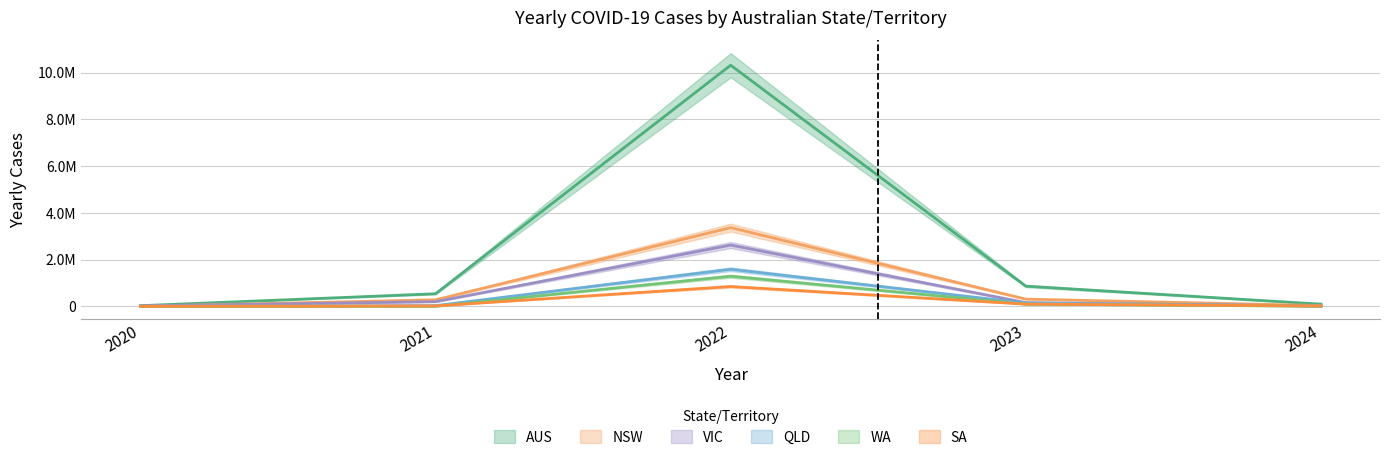

At which category does the chart reach its minimum across all series?

2021